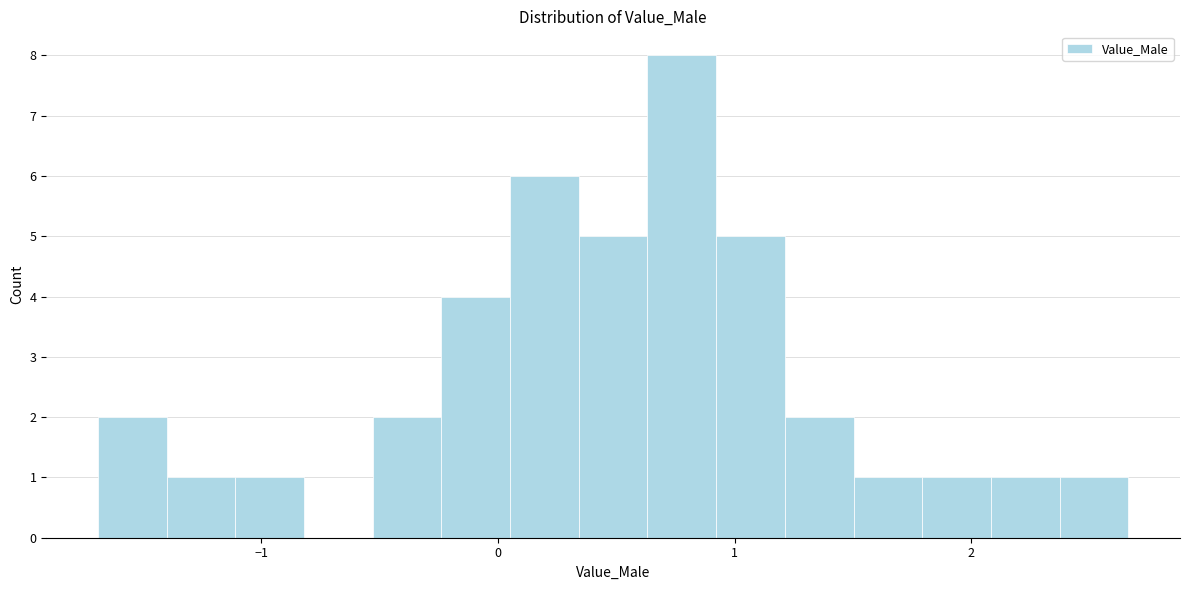

Around what value on the x-axis is the tallest bar? Give the approximate position of its centre, as read against the axis.

0.8